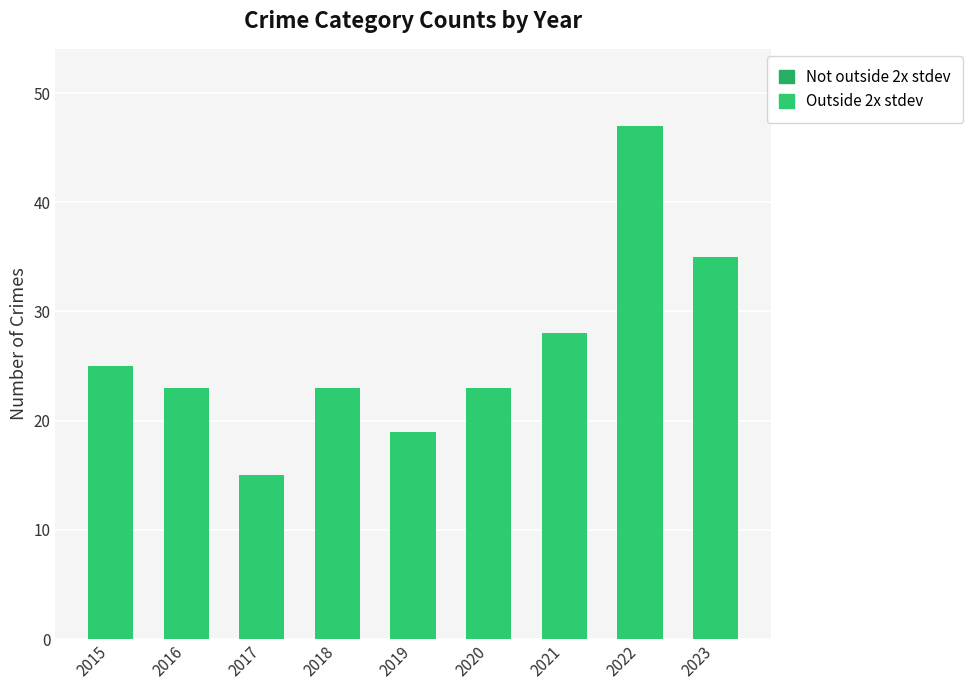

What is the maximum value shown in the chart?

47